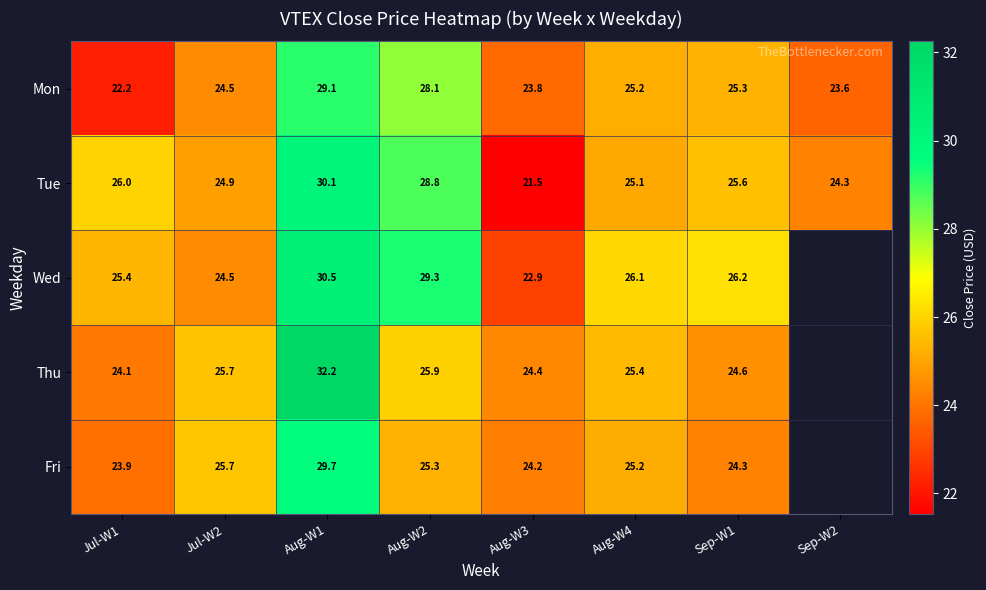

At Sep-W1, list the series in order from largest to smallest.

Wed, Tue, Mon, Thu, Fri